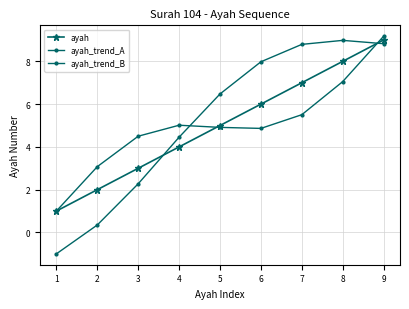

Reading right to left, transcribe all the data shown in this chart.

ayah: 9.0	8.0	7.0	6.0	5.0	4.0	3.0	2.0	1.0
ayah_trend_A: 9.2	7.1	5.5	4.9	4.9	5.0	4.5	3.1	1.0
ayah_trend_B: 8.8	9.0	8.8	8.0	6.5	4.5	2.3	0.3	-1.0